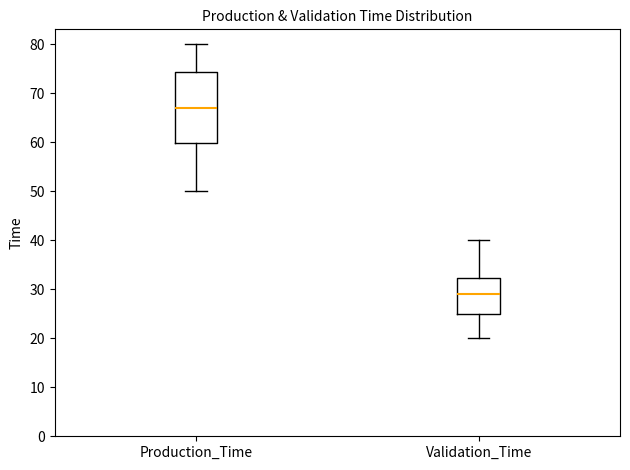

Comparing the boxes themselves (not the whiskers), which one is the tallest?

Production_Time